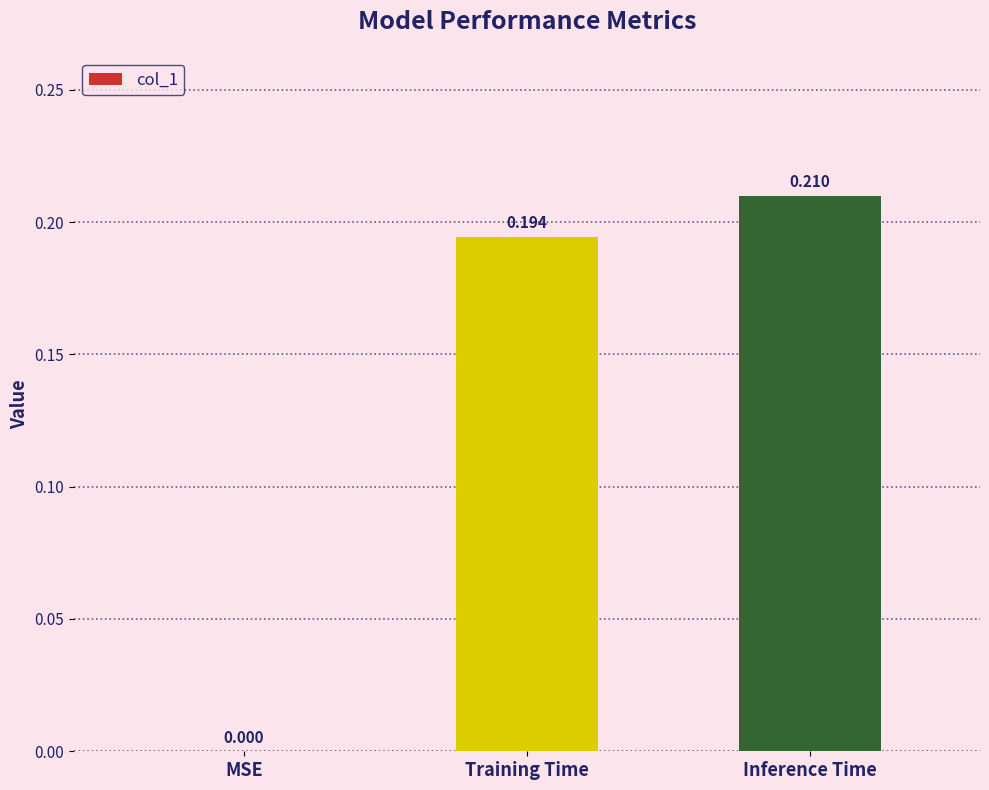

The chart shows a value of 0.1 at Inference Time. True or false?

False